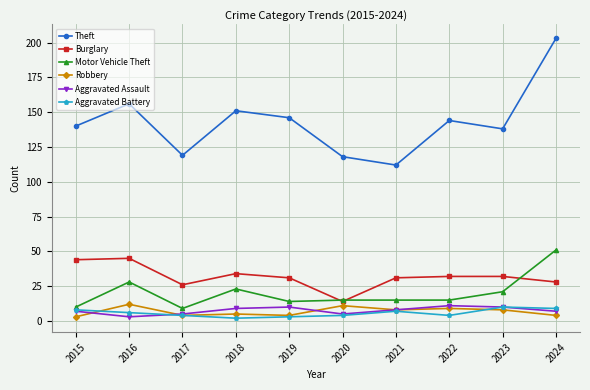

Which series has the widest spread of values?

Theft